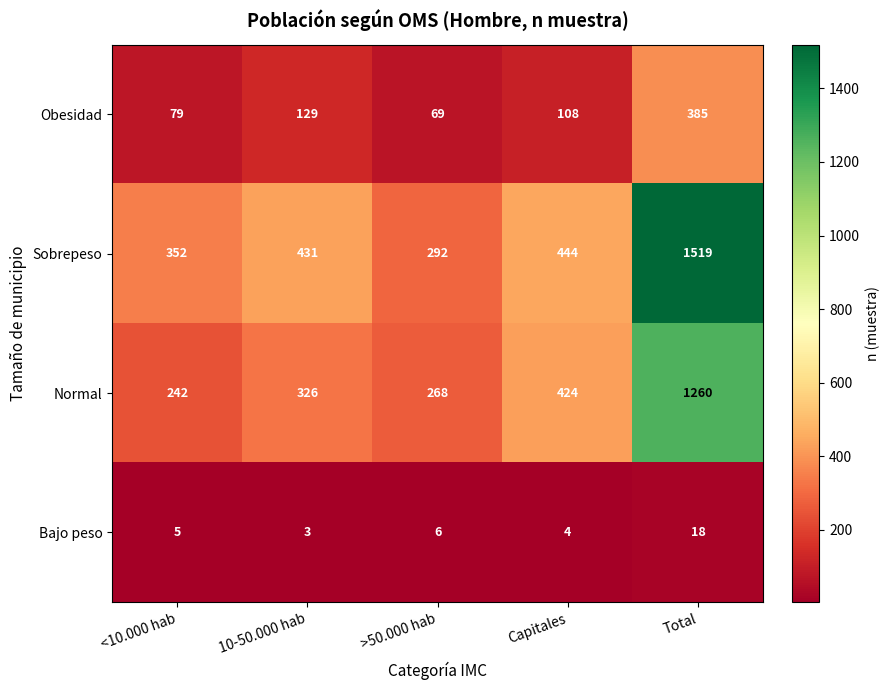

Where is Normal nearest to the value 751?

Capitales